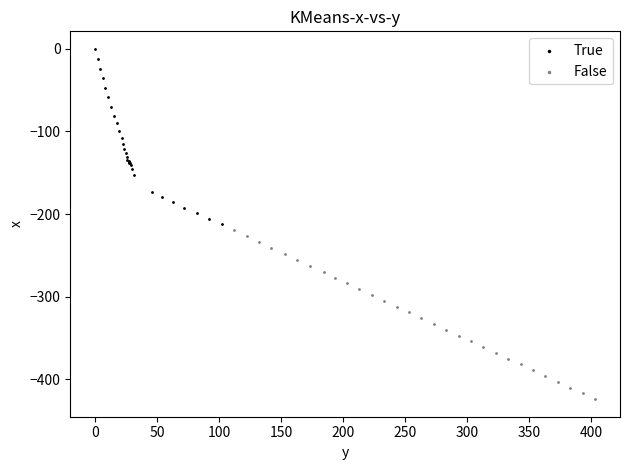

Which series has the largest Y range (max minus min)?

True